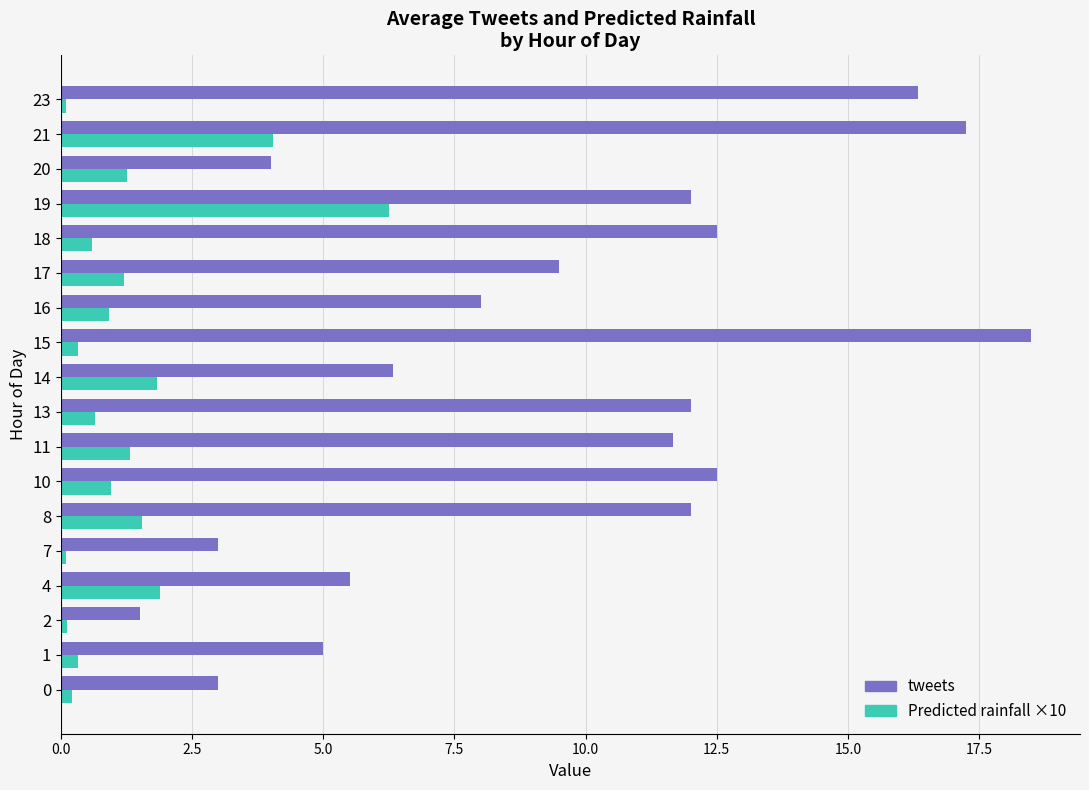

Which category has the lowest value in the tweets series?

2